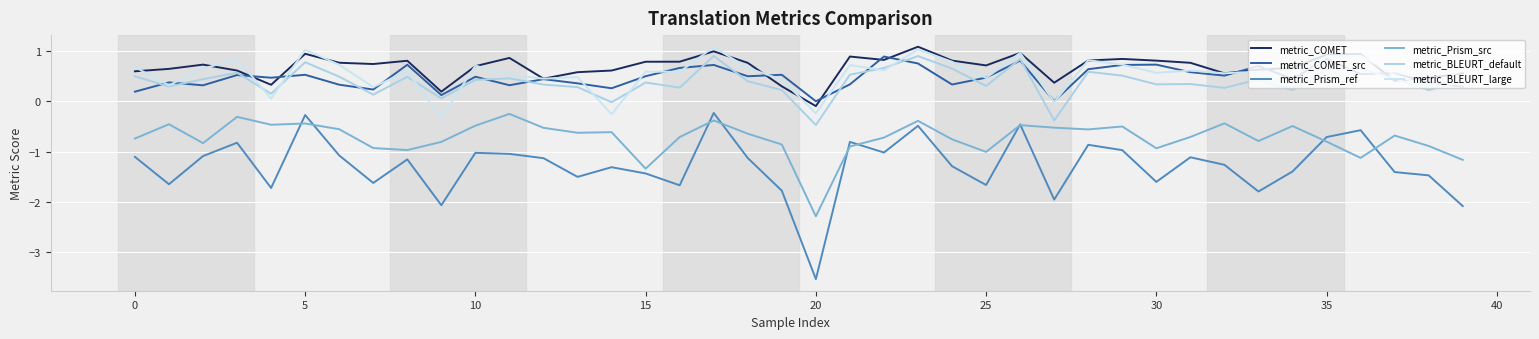

Is this an area chart (filled region under the line)?

No